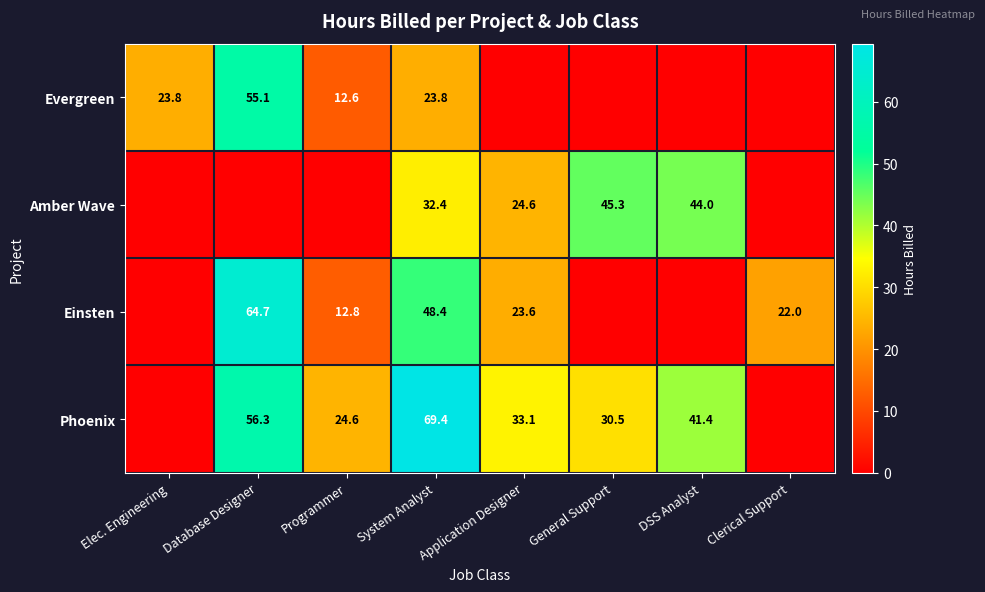

Rank the series at System Analyst from lowest to highest value.

Evergreen, Amber Wave, Einsten, Phoenix